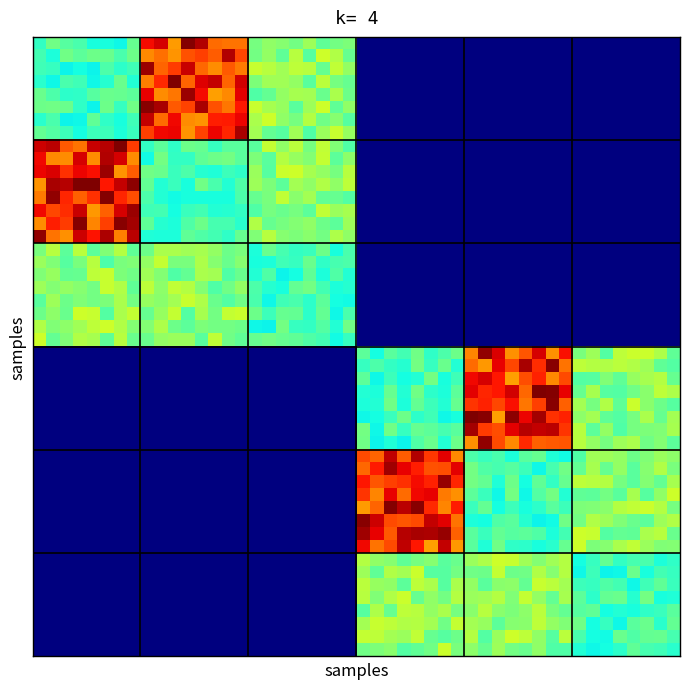

At how many categories does at least one series exceed 178859?

6